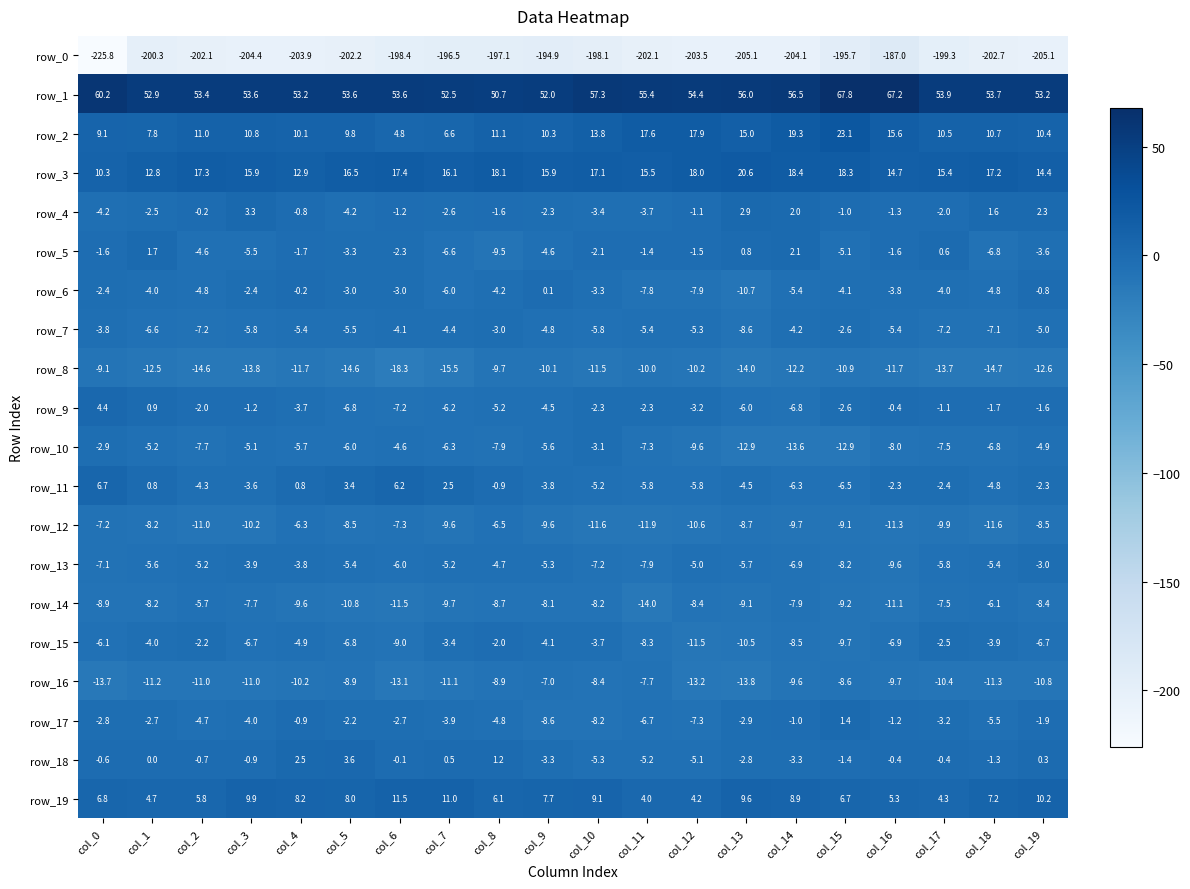

True or false: row_9 has a value of 0.9 at col_1.

True